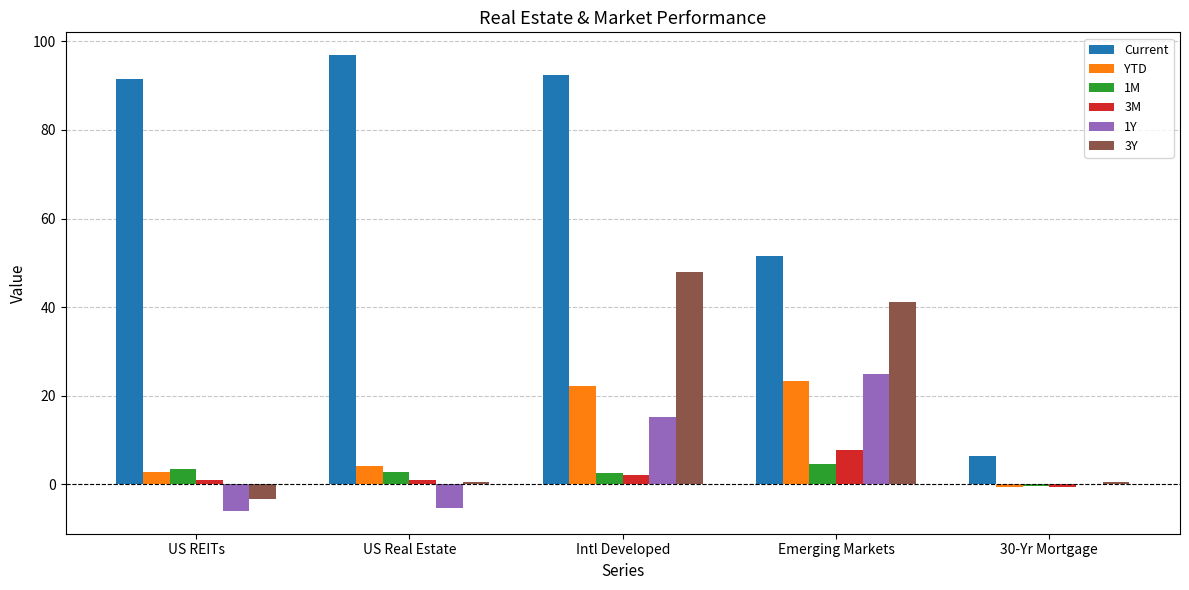

Where does the Current series first go above 91?

US REITs